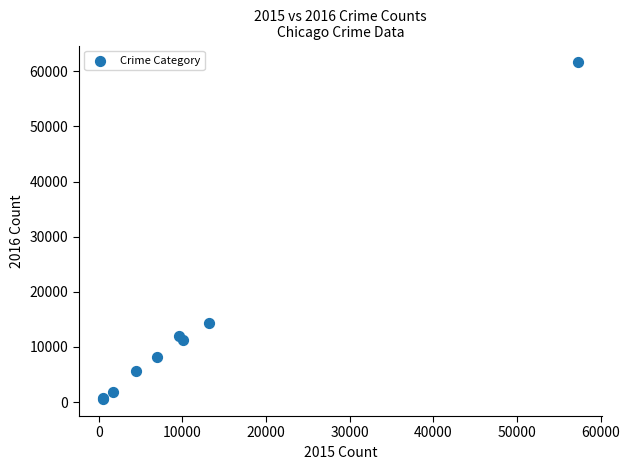

What Y value in the scatter plot is closest to 31069?

14289